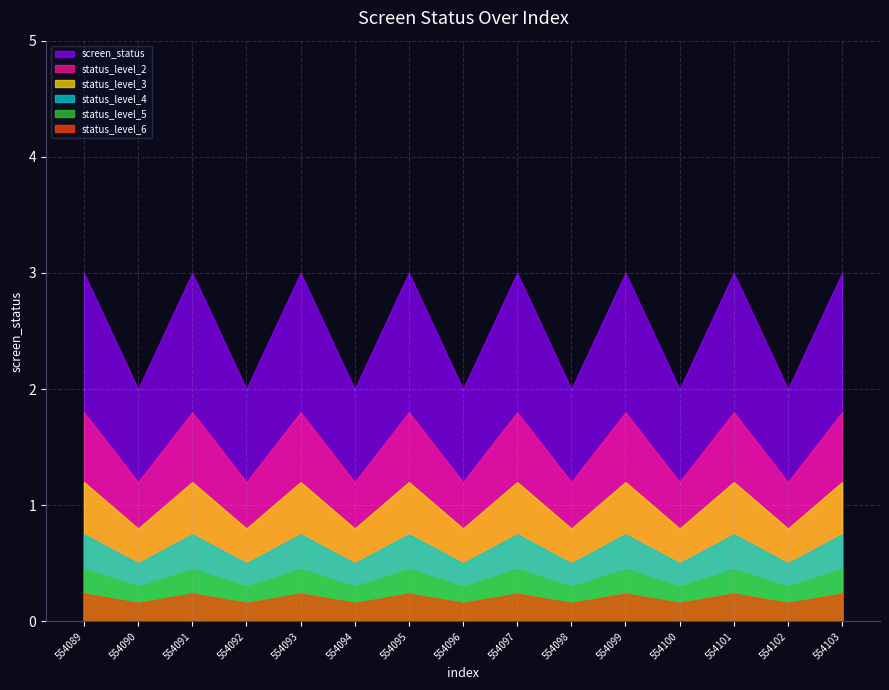

The chart shows a value of 5 at 554099. True or false?

False